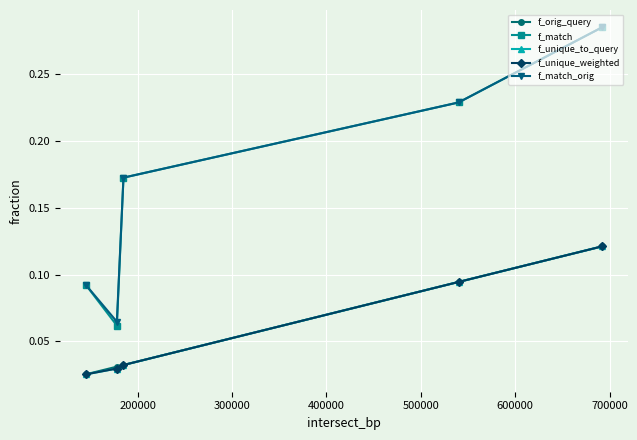

What are all the series names shown in the legend?

f_orig_query, f_match, f_unique_to_query, f_unique_weighted, f_match_orig